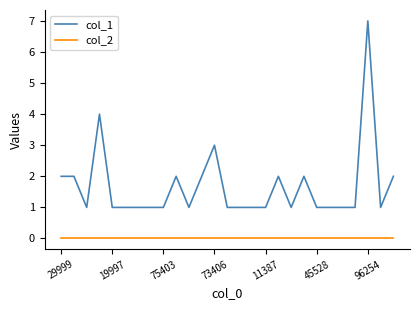

How many lines are shown in the chart?

2